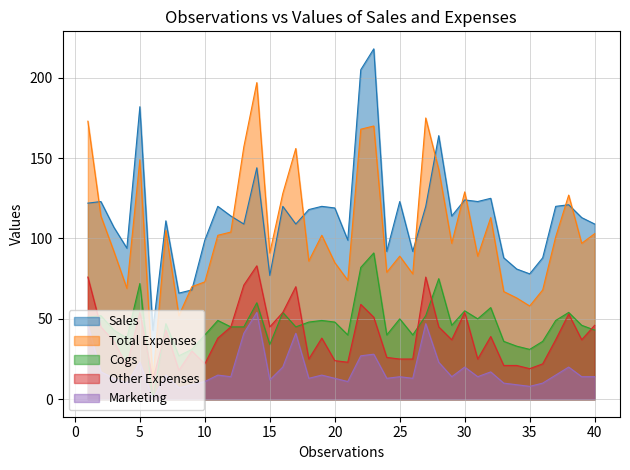

Which series has the largest total across all categories?

Sales